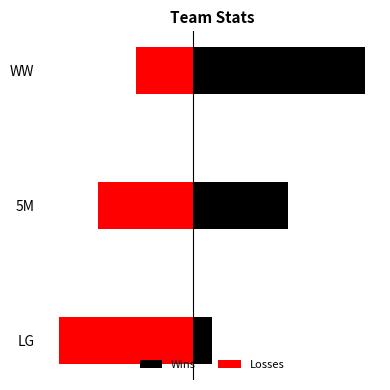

What is the difference between the Losses values at WW and LG?

4